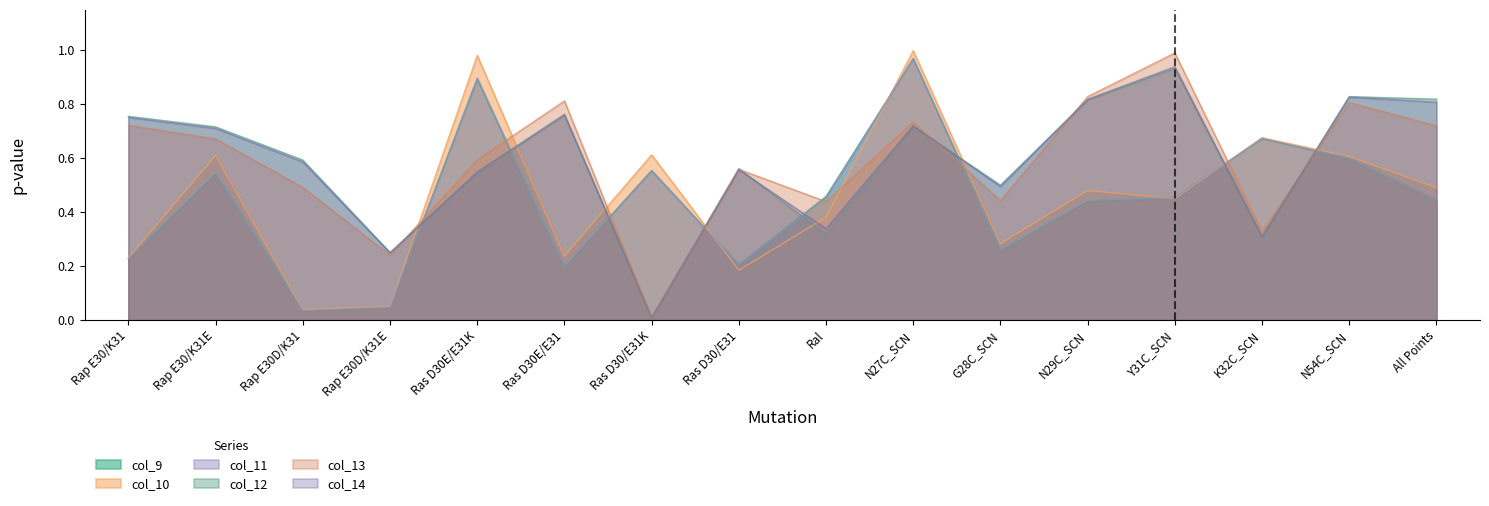

Reading left to right, transcribe all the data shown in this chart.

col_9: Rap E30/K31=0.2	Rap E30/K31E=0.5	Rap E30D/K31=0.0	Rap E30D/K31E=0.0	Ras D30E/E31K=0.9	Ras D30E/E31=0.2	Ras D30/E31K=0.6	Ras D30/E31=0.2	Ral=0.5	N27C_SCN=1.0	G28C_SCN=0.3	N29C_SCN=0.4	Y31C_SCN=0.5	K32C_SCN=0.7	N54C_SCN=0.6	All Points=0.4
col_10: Rap E30/K31=0.2	Rap E30/K31E=0.6	Rap E30D/K31=0.0	Rap E30D/K31E=0.0	Ras D30E/E31K=1.0	Ras D30E/E31=0.2	Ras D30/E31K=0.6	Ras D30/E31=0.2	Ral=0.4	N27C_SCN=1.0	G28C_SCN=0.3	N29C_SCN=0.5	Y31C_SCN=0.4	K32C_SCN=0.7	N54C_SCN=0.6	All Points=0.5
col_11: Rap E30/K31=0.2	Rap E30/K31E=0.5	Rap E30D/K31=0.0	Rap E30D/K31E=0.0	Ras D30E/E31K=0.9	Ras D30E/E31=0.2	Ras D30/E31K=0.6	Ras D30/E31=0.2	Ral=0.5	N27C_SCN=1.0	G28C_SCN=0.3	N29C_SCN=0.4	Y31C_SCN=0.5	K32C_SCN=0.7	N54C_SCN=0.6	All Points=0.4
col_12: Rap E30/K31=0.8	Rap E30/K31E=0.7	Rap E30D/K31=0.6	Rap E30D/K31E=0.2	Ras D30E/E31K=0.5	Ras D30E/E31=0.8	Ras D30/E31K=0.0	Ras D30/E31=0.6	Ral=0.3	N27C_SCN=0.7	G28C_SCN=0.5	N29C_SCN=0.8	Y31C_SCN=0.9	K32C_SCN=0.3	N54C_SCN=0.8	All Points=0.8
col_13: Rap E30/K31=0.7	Rap E30/K31E=0.7	Rap E30D/K31=0.5	Rap E30D/K31E=0.2	Ras D30E/E31K=0.6	Ras D30E/E31=0.8	Ras D30/E31K=0.0	Ras D30/E31=0.6	Ral=0.4	N27C_SCN=0.7	G28C_SCN=0.4	N29C_SCN=0.8	Y31C_SCN=1.0	K32C_SCN=0.3	N54C_SCN=0.8	All Points=0.7
col_14: Rap E30/K31=0.8	Rap E30/K31E=0.7	Rap E30D/K31=0.6	Rap E30D/K31E=0.2	Ras D30E/E31K=0.5	Ras D30E/E31=0.8	Ras D30/E31K=0.0	Ras D30/E31=0.6	Ral=0.3	N27C_SCN=0.7	G28C_SCN=0.5	N29C_SCN=0.8	Y31C_SCN=0.9	K32C_SCN=0.3	N54C_SCN=0.8	All Points=0.8